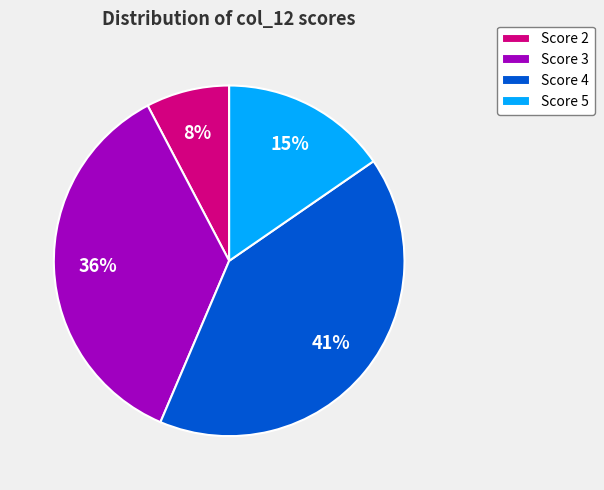

To the nearest percent, what percentage of the pie is Score 2?

8%